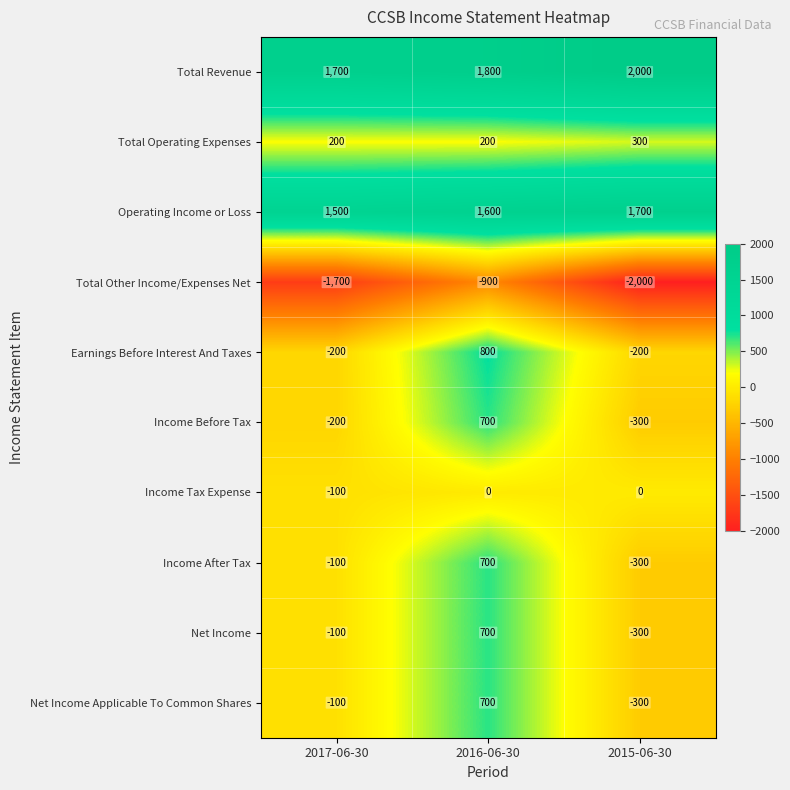

At which label does Total Revenue reach its minimum?

2017-06-30